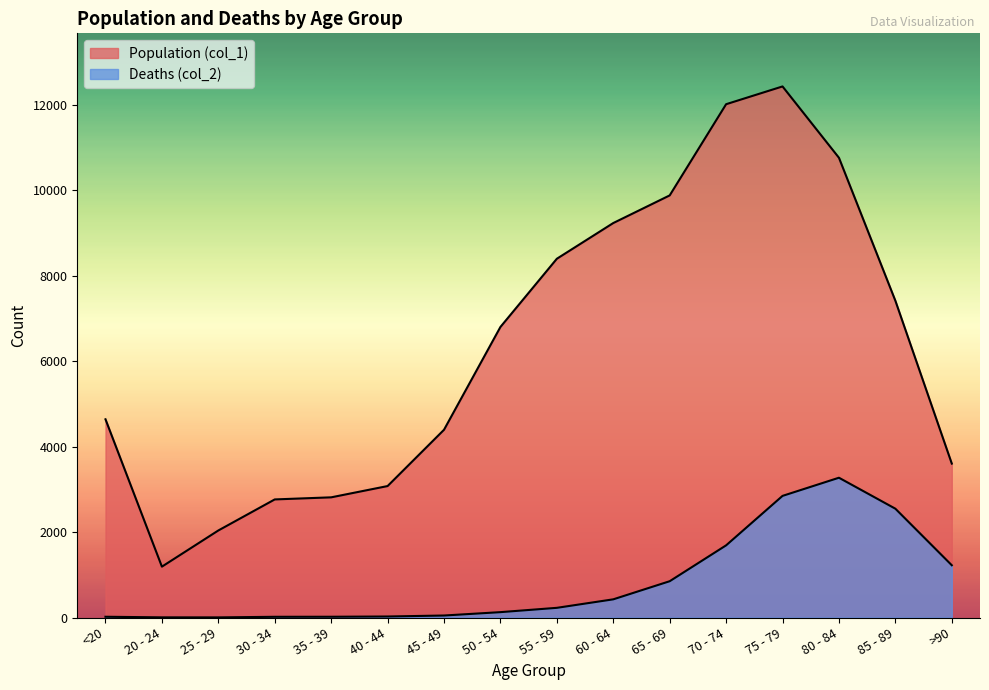

At which label does Population (col_1) reach its peak?

75 - 79